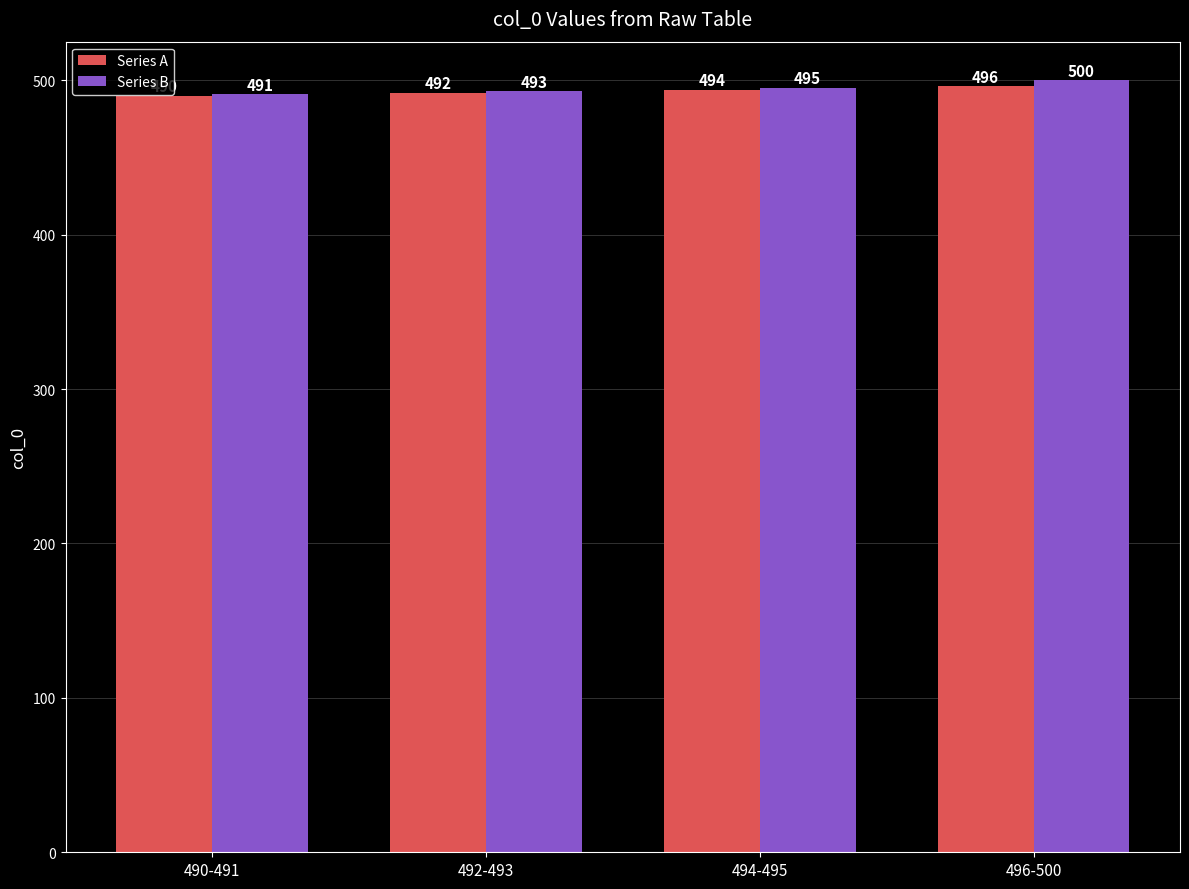

At which category is the sum across all series the highest?

496-500